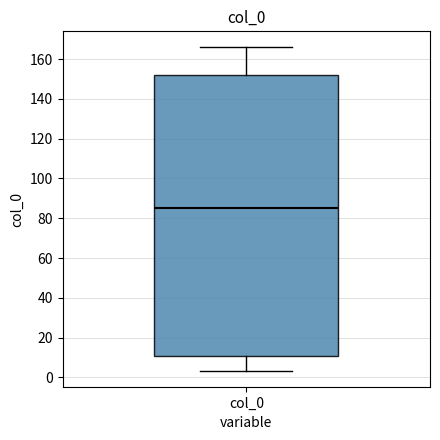

Where is the lower edge of the box for col_0 on the y-axis? The values are not printed on the chart, so give them approximately, as read against the axis.

10